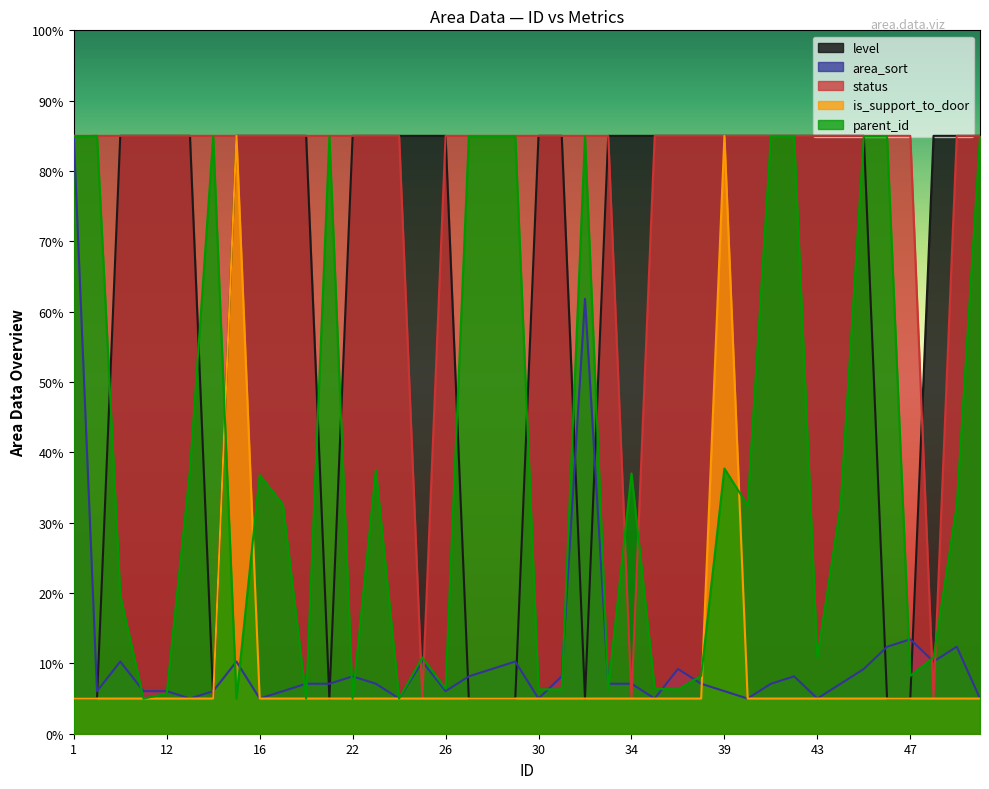

How many lines are shown in the chart?

5